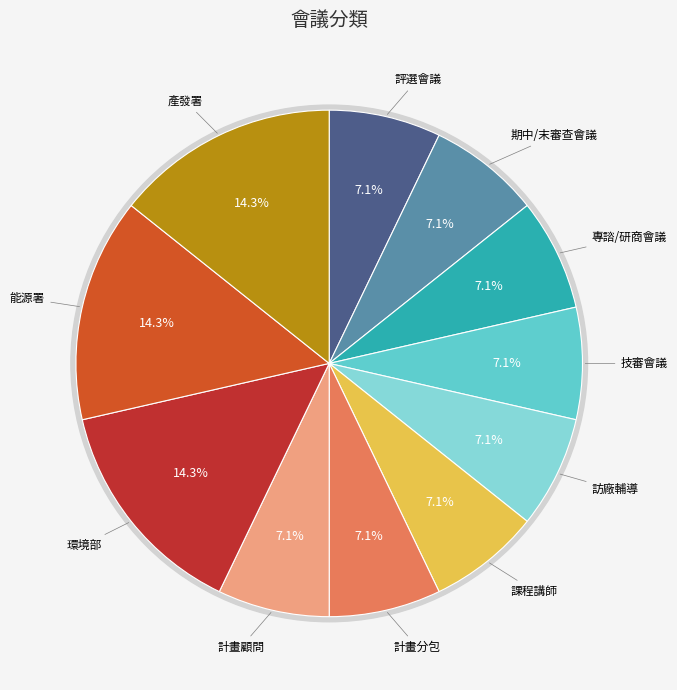

Which has a higher value, 環境部 or 專諮/研商會議?

環境部